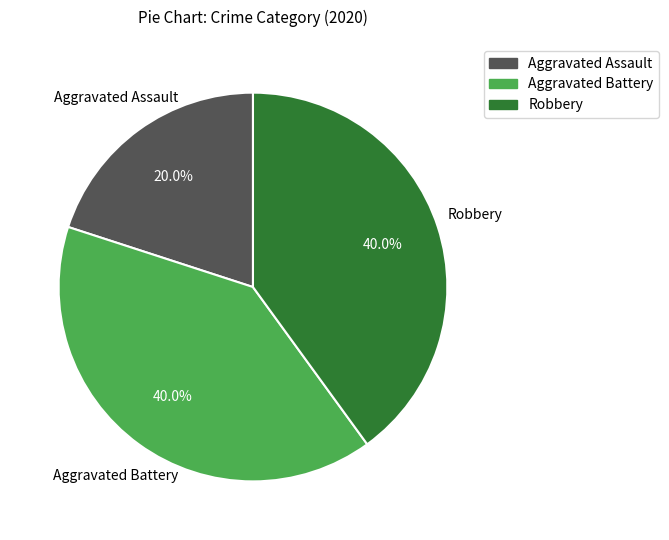

What is the total percentage of Aggravated Assault and Aggravated Battery?

60.0%